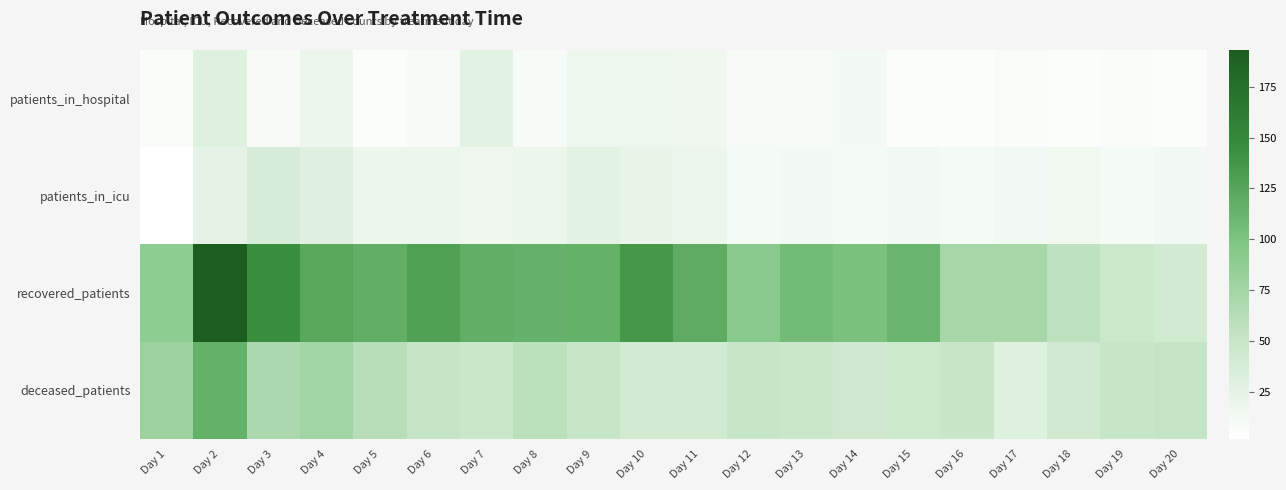

Which series changed the most between Day 5 and Day 11?

deceased_patients